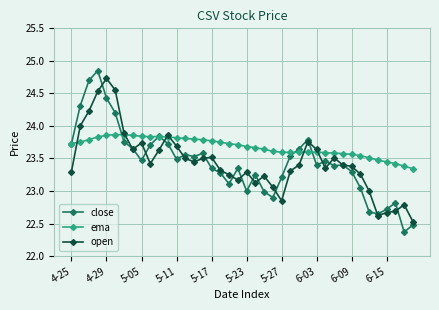

True or false: open has more than 1 points higher than both neighbors.

True